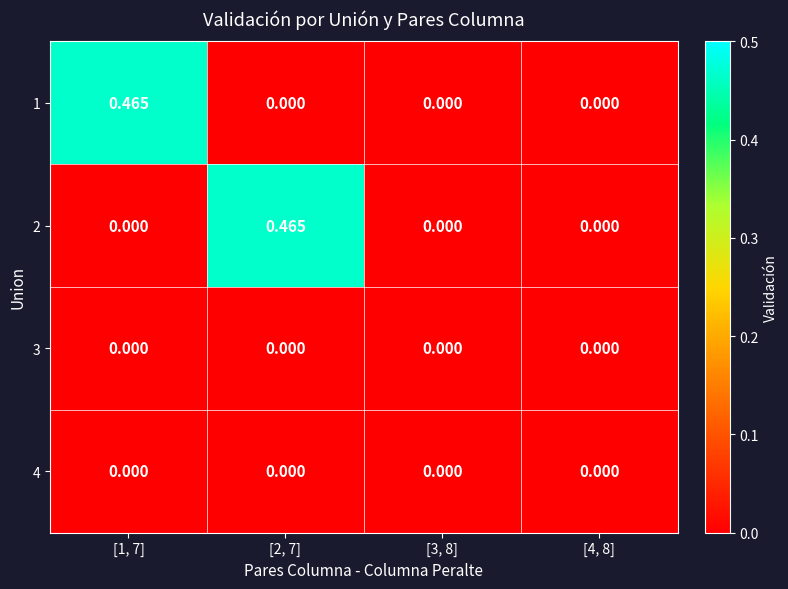

Count the number of data series in this chart.

4